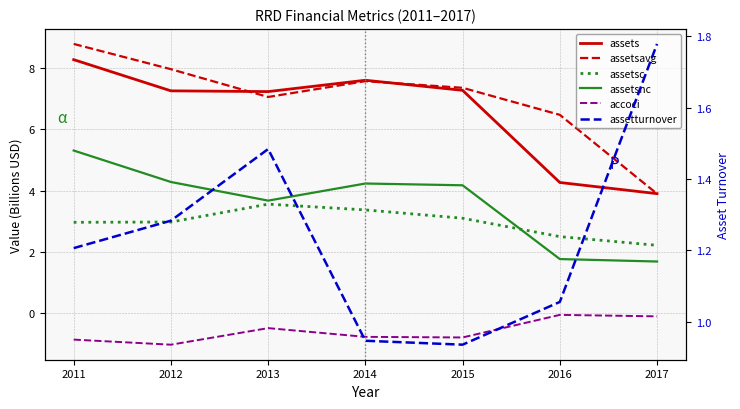

Which label corresponds to the largest value in the chart?

2011